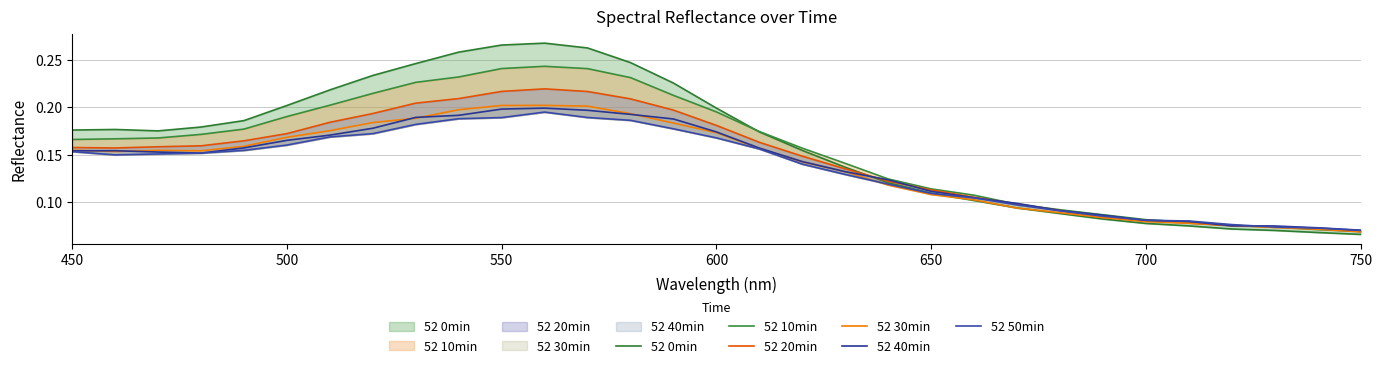

Which series has the widest spread of values?

52 0min